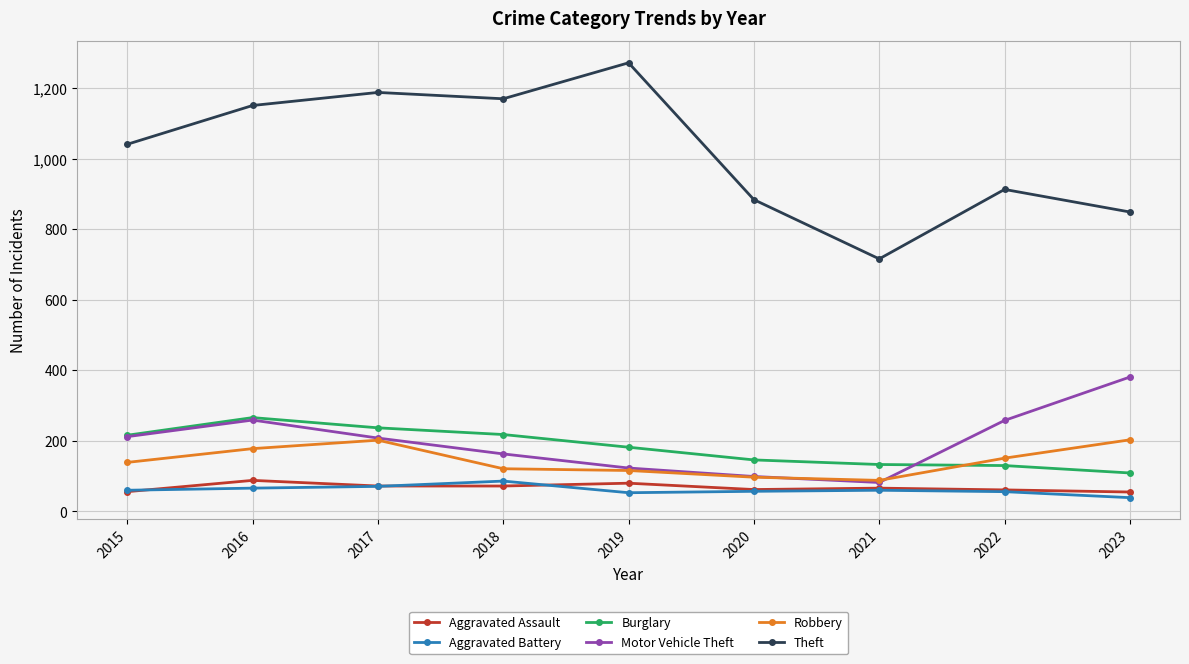

What is the difference between the second highest and second lowest values in the Aggravated Assault series?

24